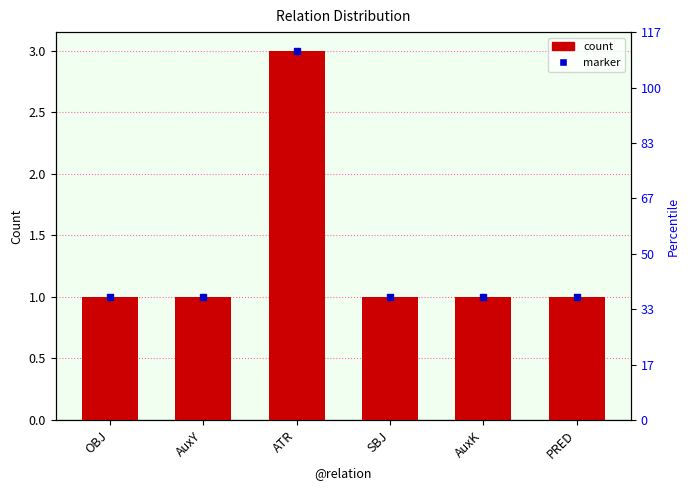

Does the chart contain any negative values?

No